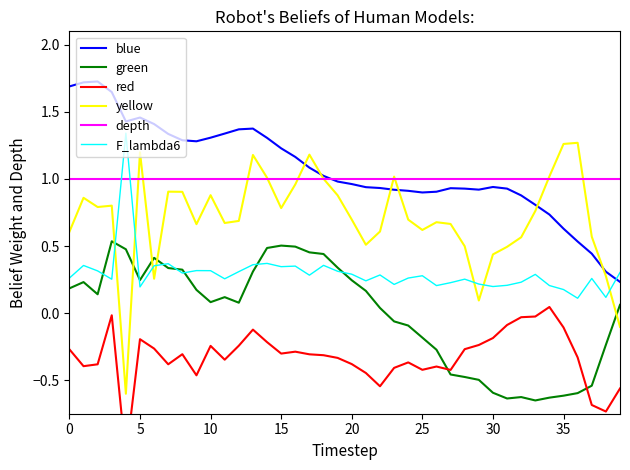

True or false: blue and green cross at least once.

False